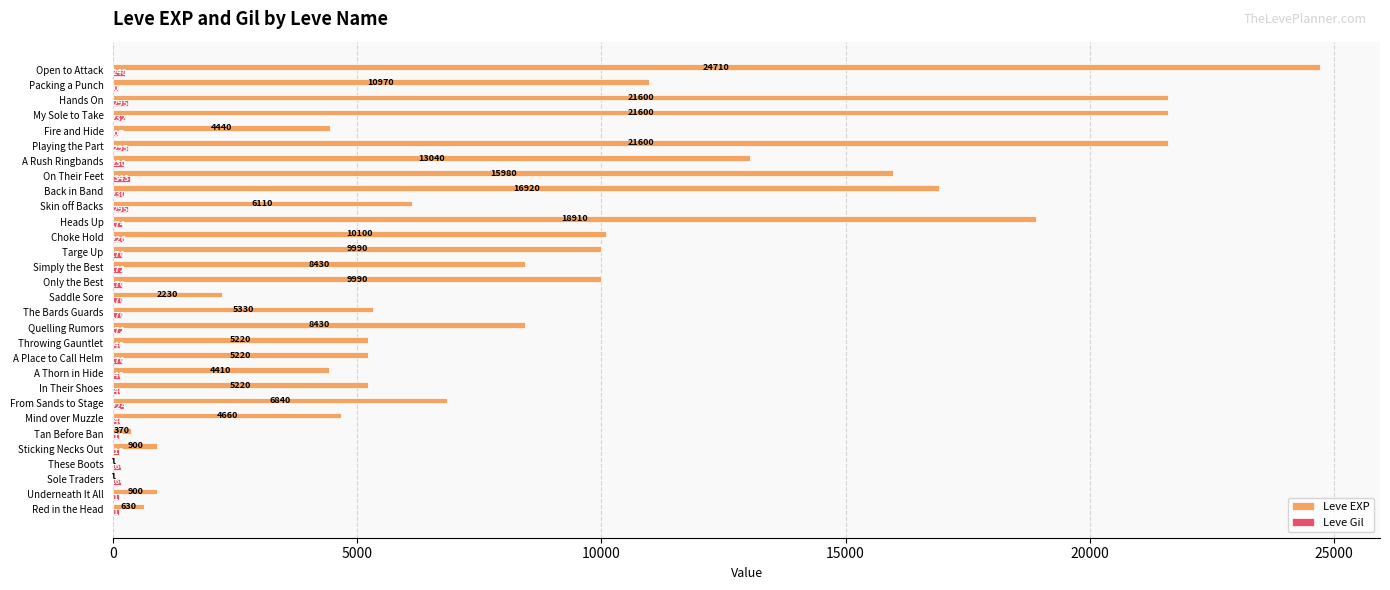

Which series changed the most between Underneath It All and Playing the Part?

Leve EXP